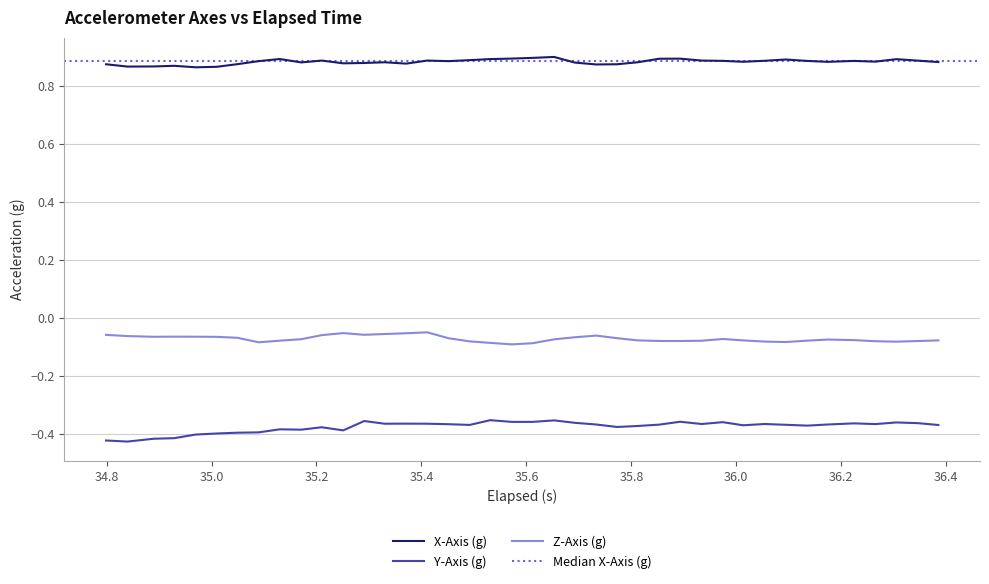

True or false: Z-Axis (g) and Y-Axis (g) intersect in this chart.

False